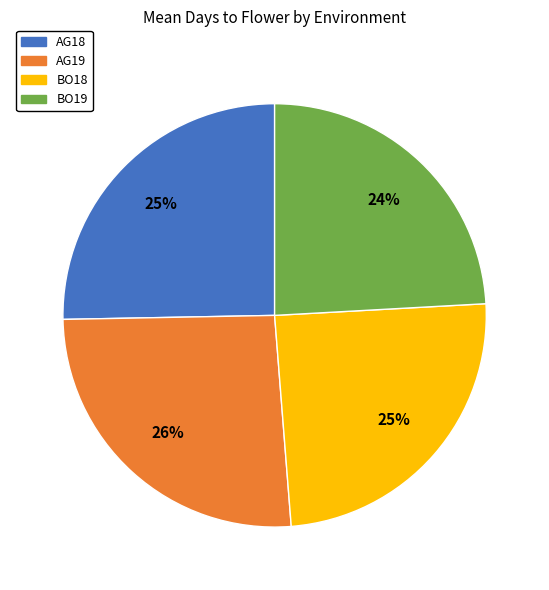

To the nearest percent, what portion does BO18 represent?

25%